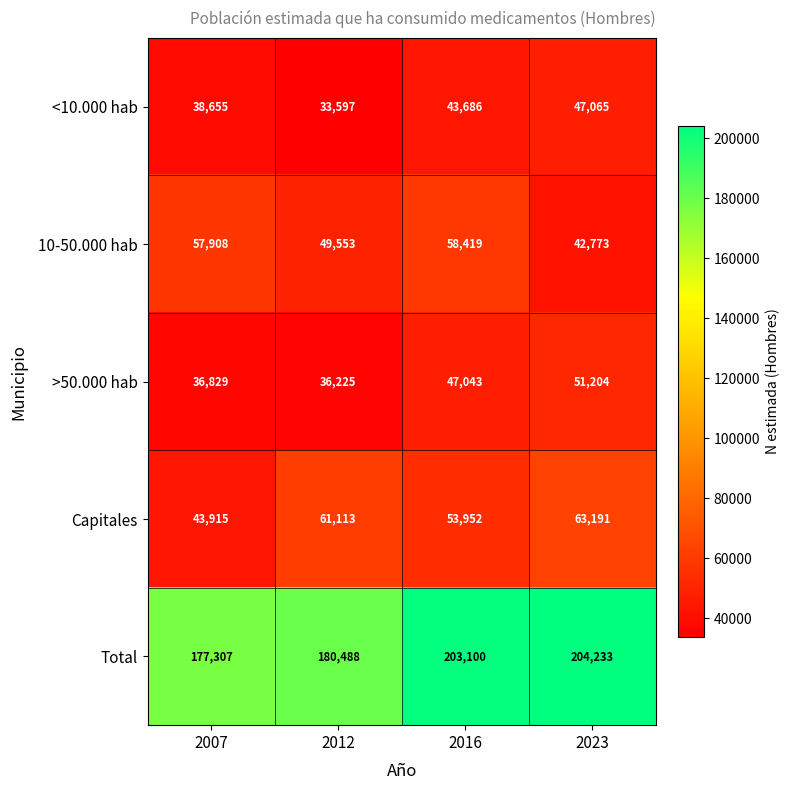

Reading right to left, what are all the values shown in this chart?

<10.000 hab: 47065	43686	33597	38655
10-50.000 hab: 42773	58419	49553	57908
>50.000 hab: 51204	47043	36225	36829
Capitales: 63191	53952	61113	43915
Total: 204233	203100	180488	177307